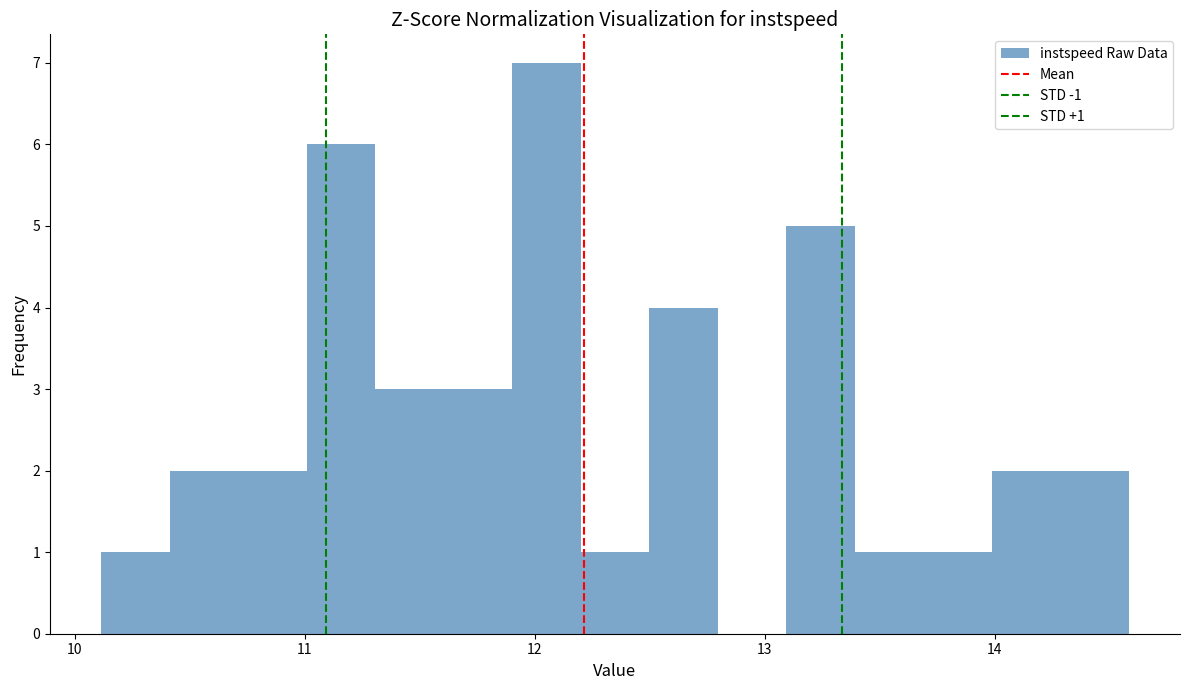

Around what value on the x-axis is the tallest bar? Give the approximate position of its centre, as read against the axis.

12.1